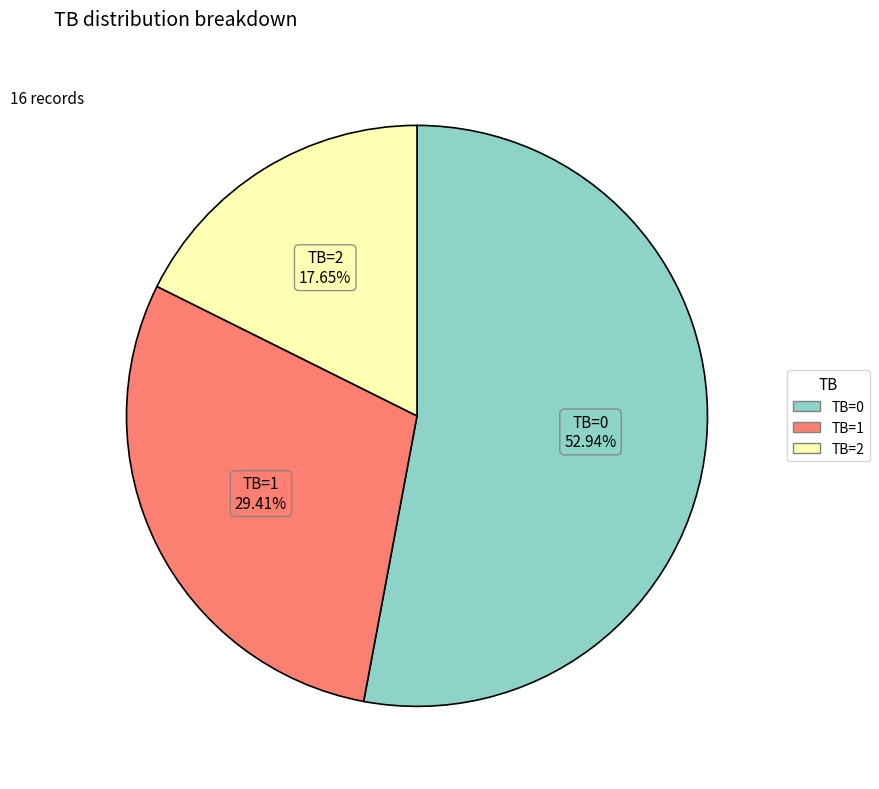

Is it true that TB=2 is 13% of the pie?

False